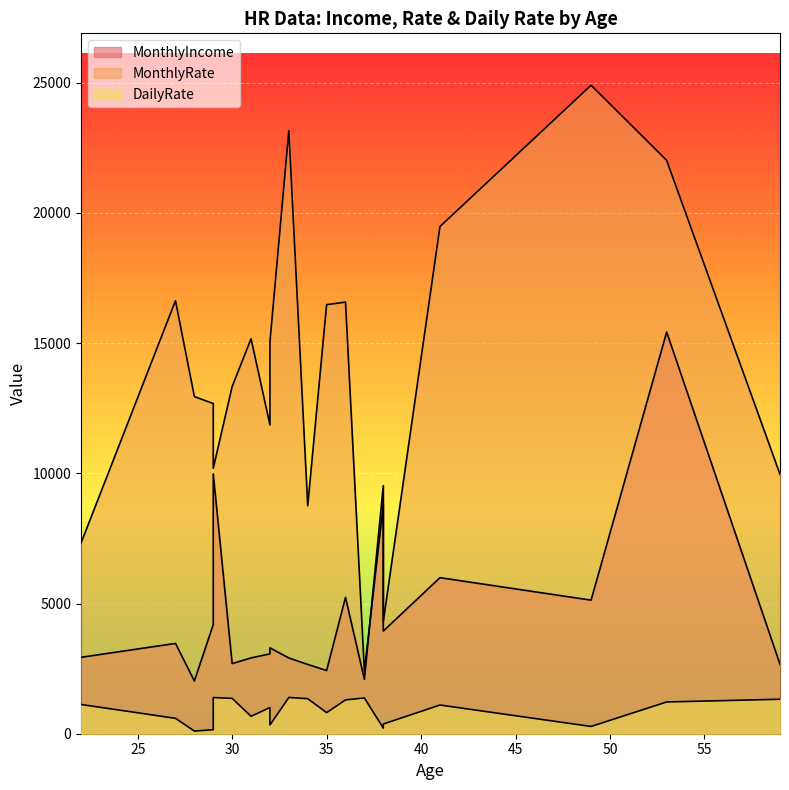

True or false: MonthlyIncome has more than 1 interior local peaks.

True